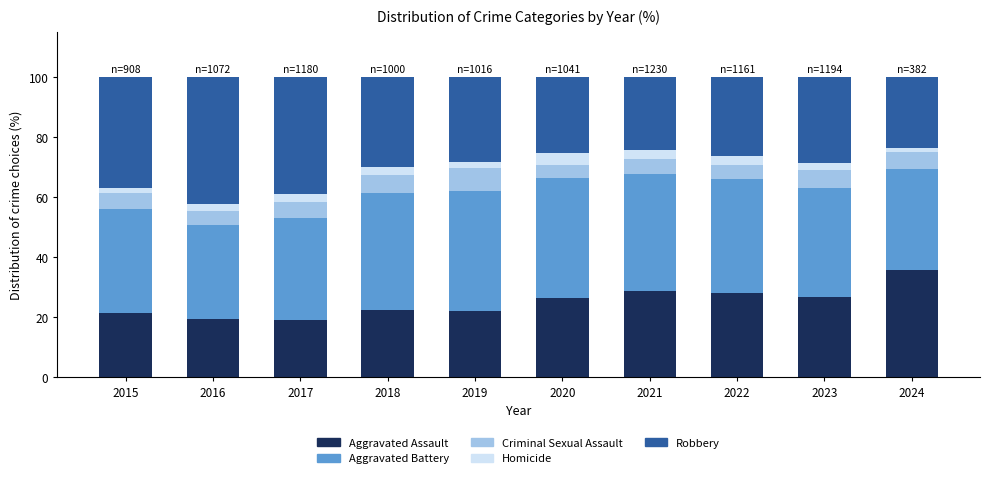

What is the difference between the Aggravated Assault values at 2021 and 2018?

6.1